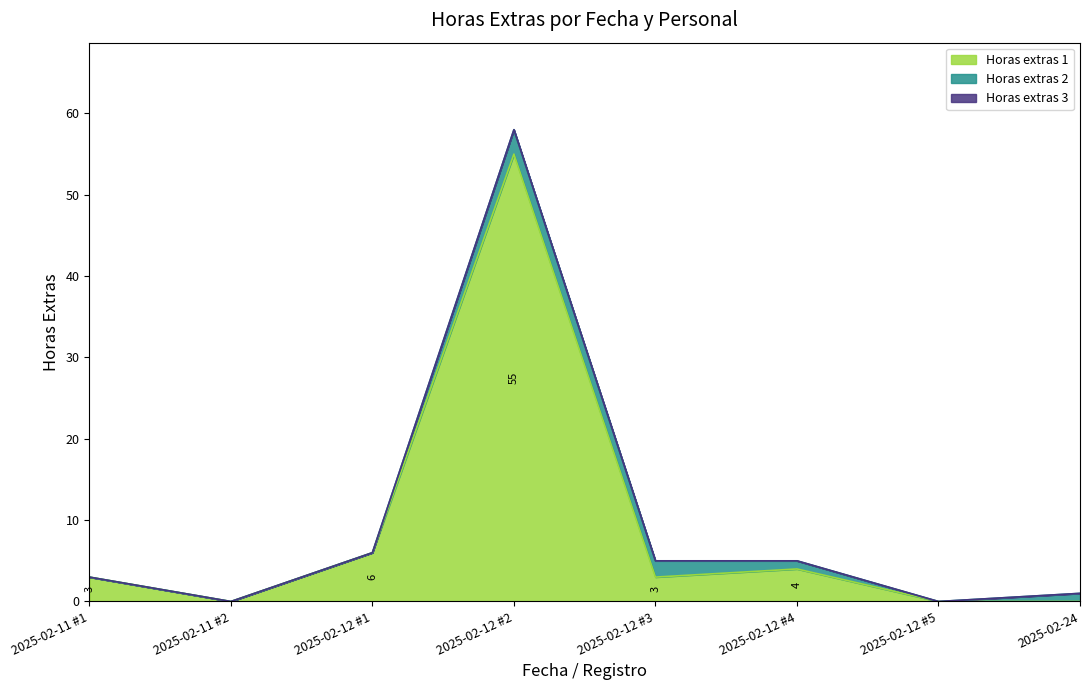

At which category is the sum across all series the highest?

2025-02-12 #2